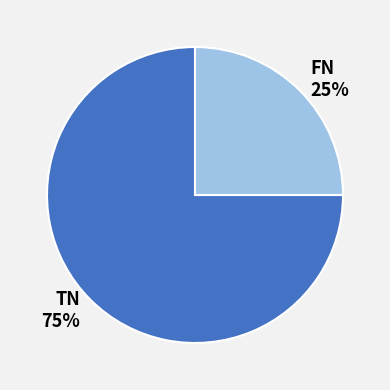

How many segments does this pie chart have?

2